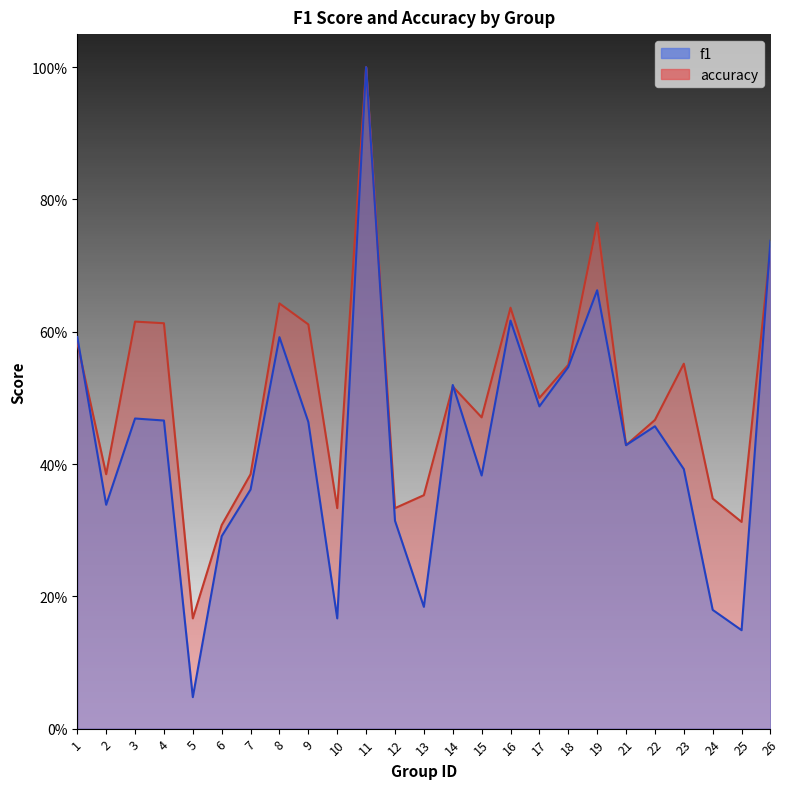

The value of accuracy at 16 is 0.8. True or false?

False